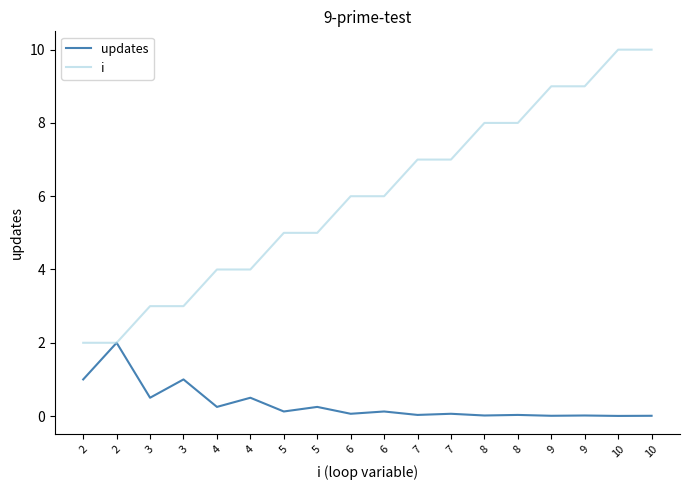

True or false: updates and i intersect in this chart.

False